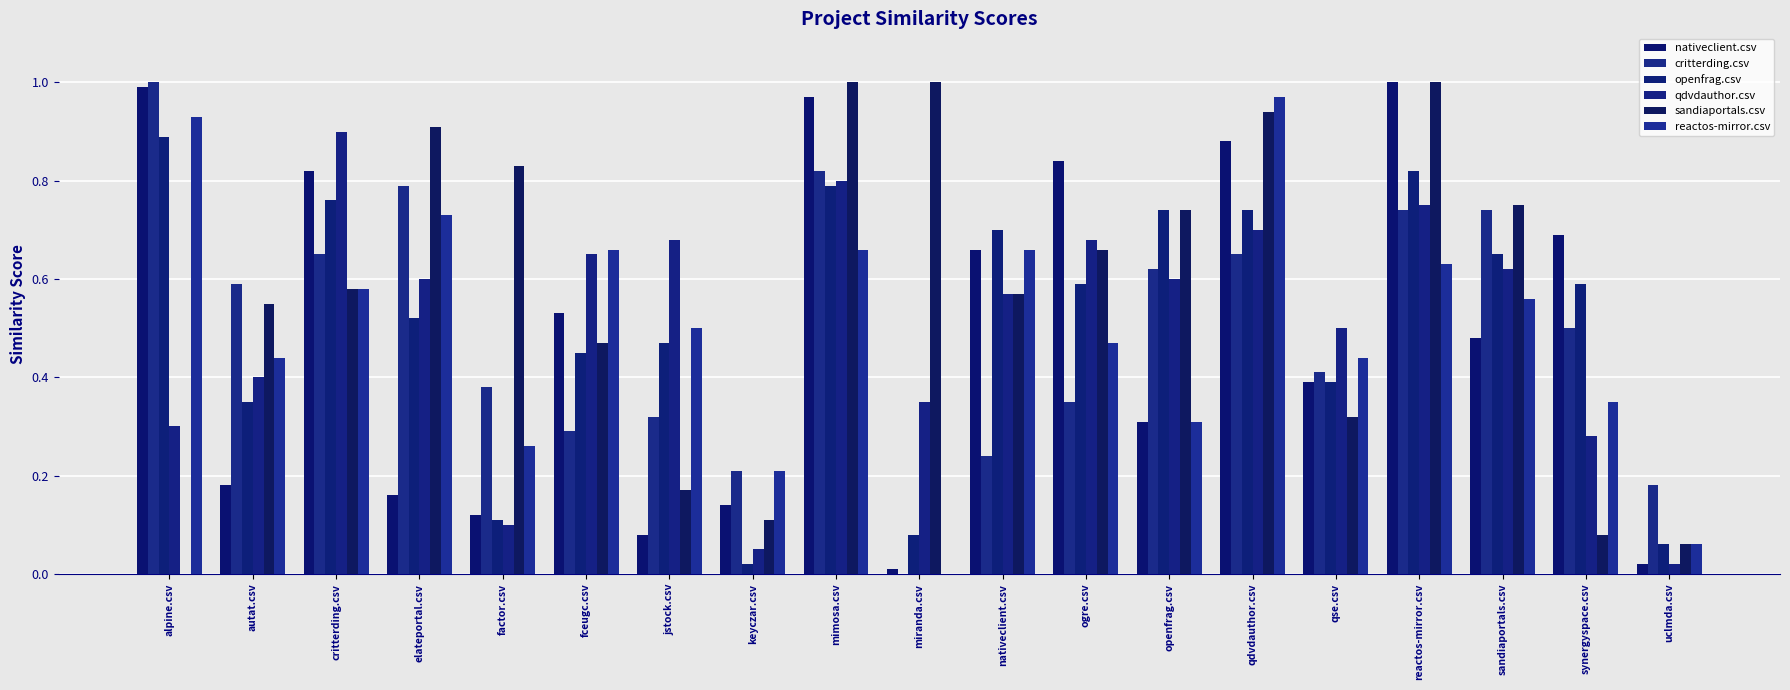

Are the bars grouped side by side (vs. stacked)?

Yes